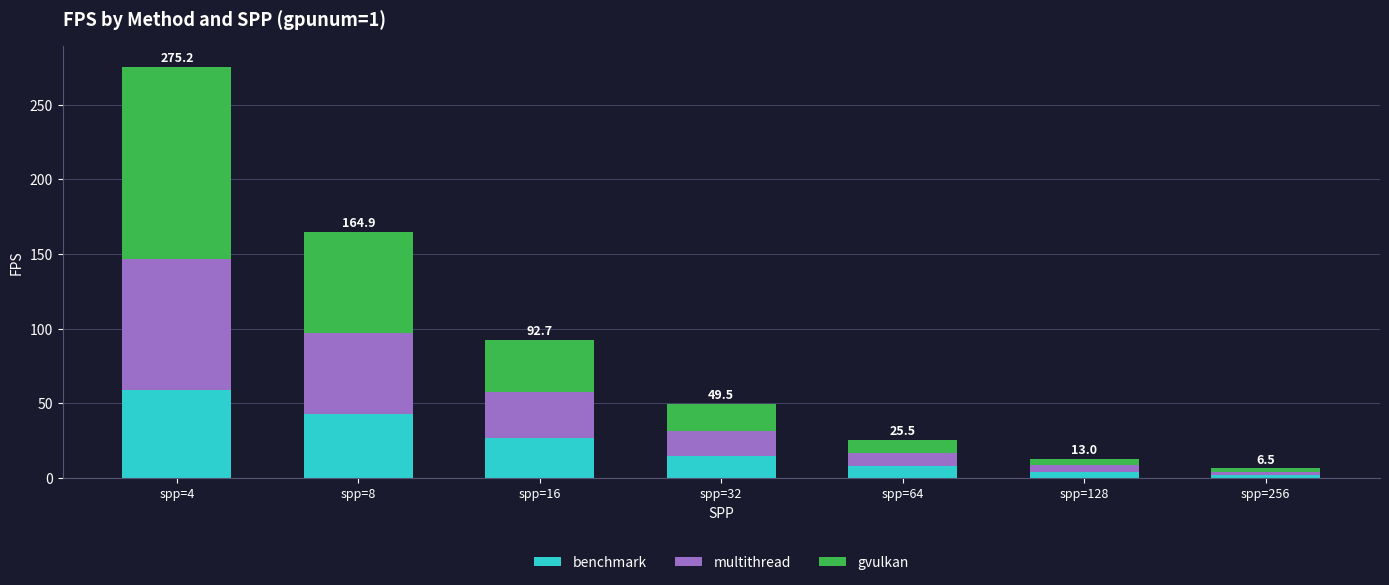

What is the sum of all benchmark values?

158.6